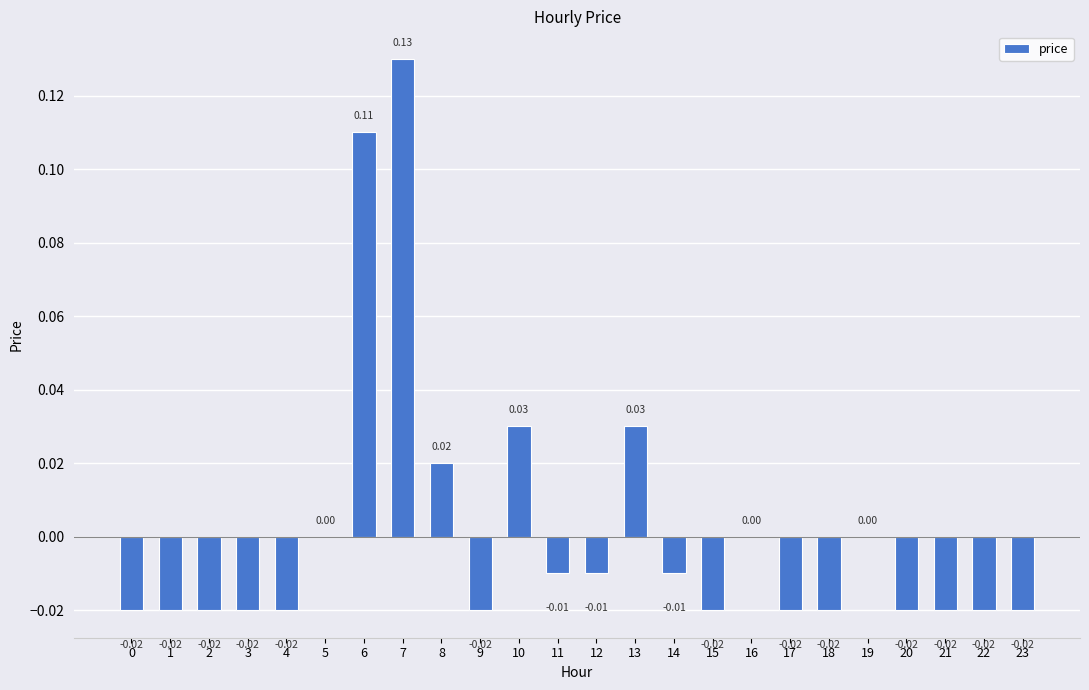

How many data points does each series have?

24